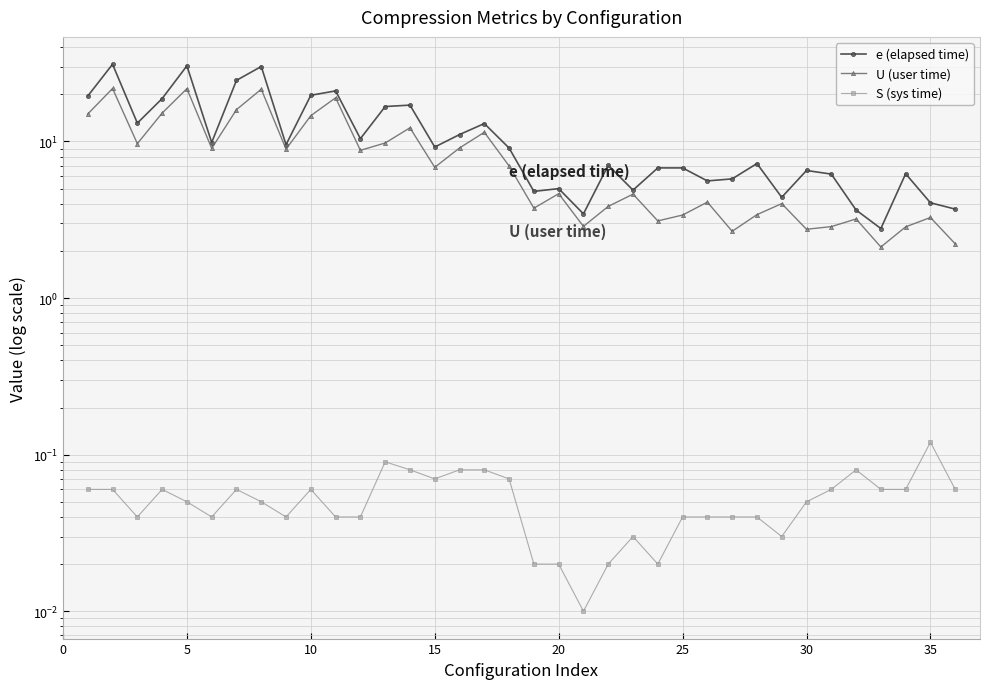

True or false: S (sys time) has more than 1 points higher than both neighbors.

True